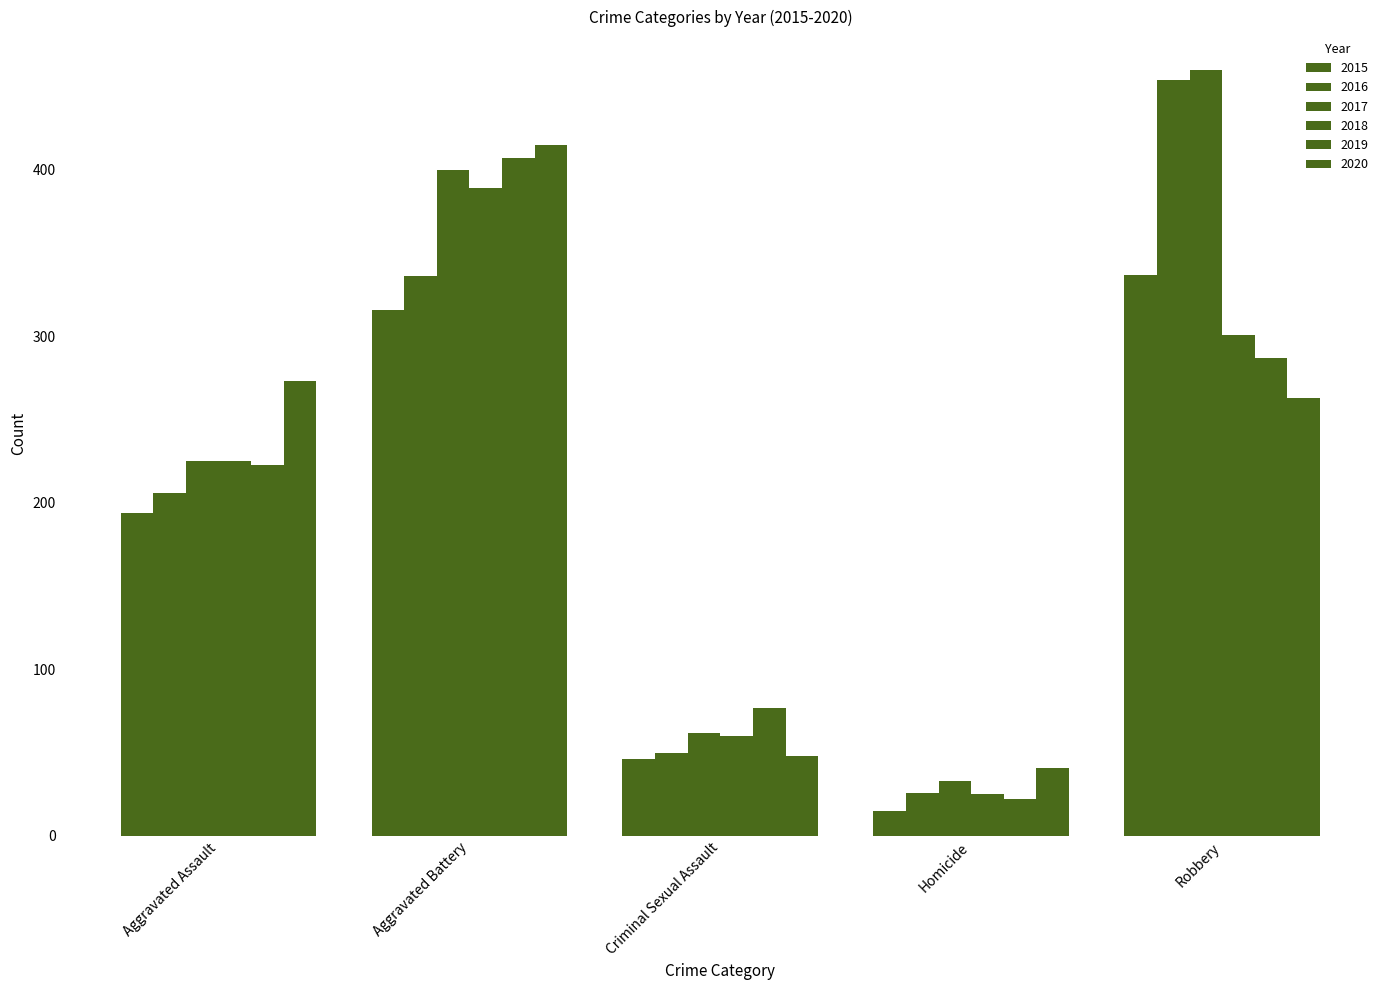

What is the minimum value for 2017?

33